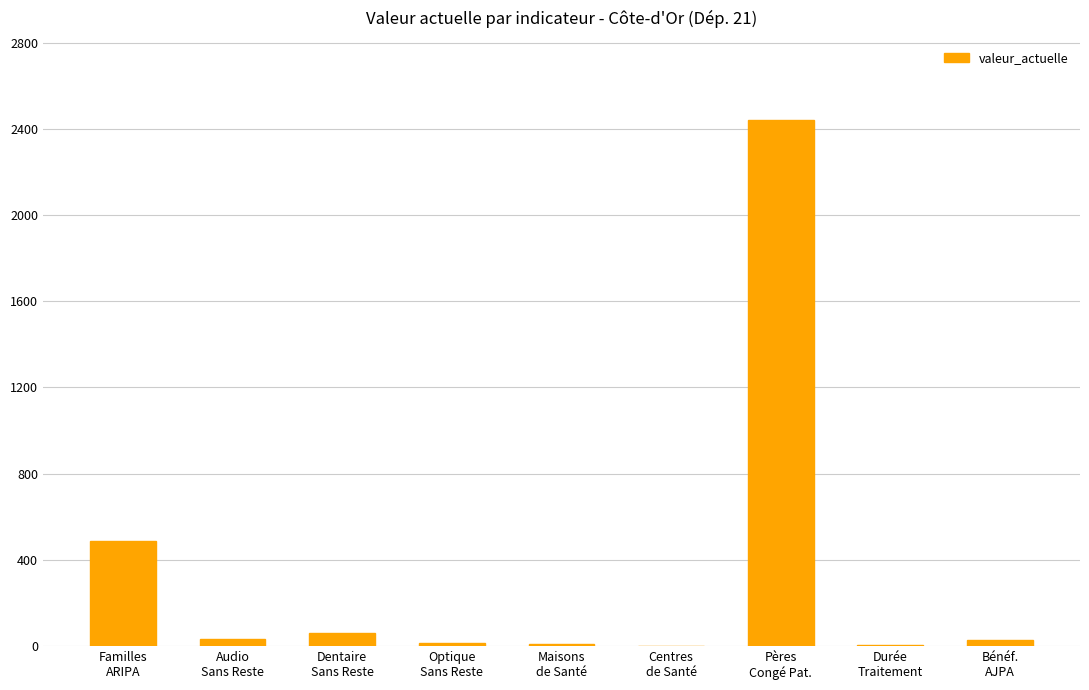

What is the sum of all values?

3085.6